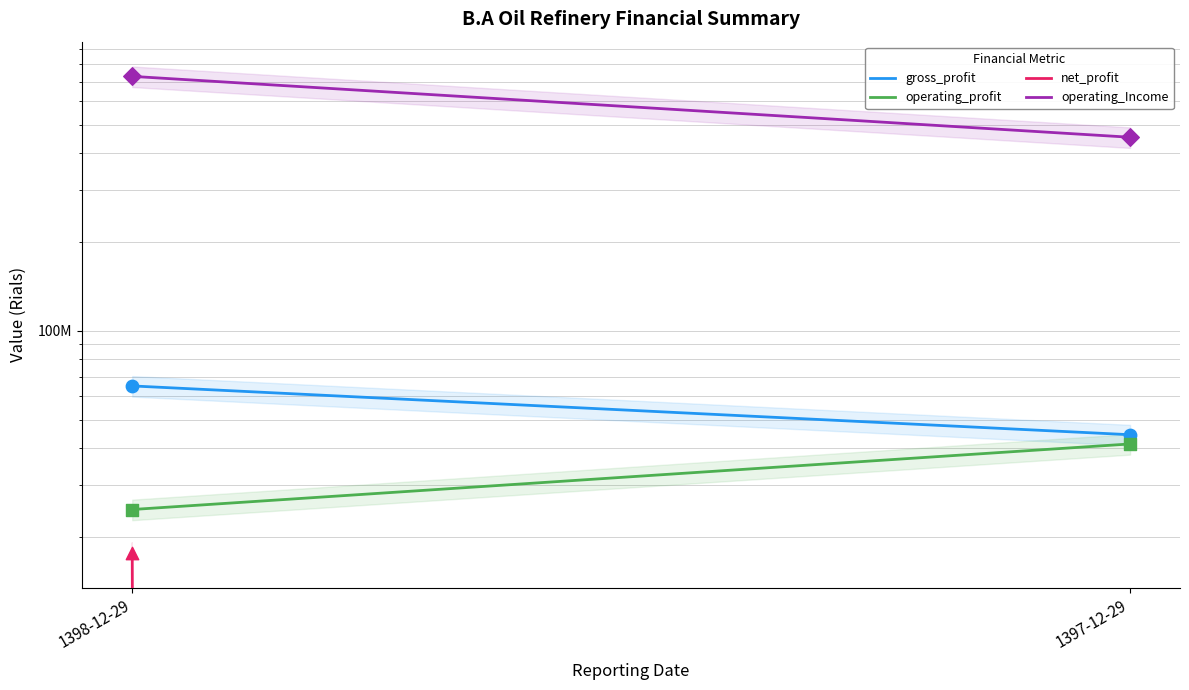

Which series reaches the maximum Y coordinate?

operating_Income